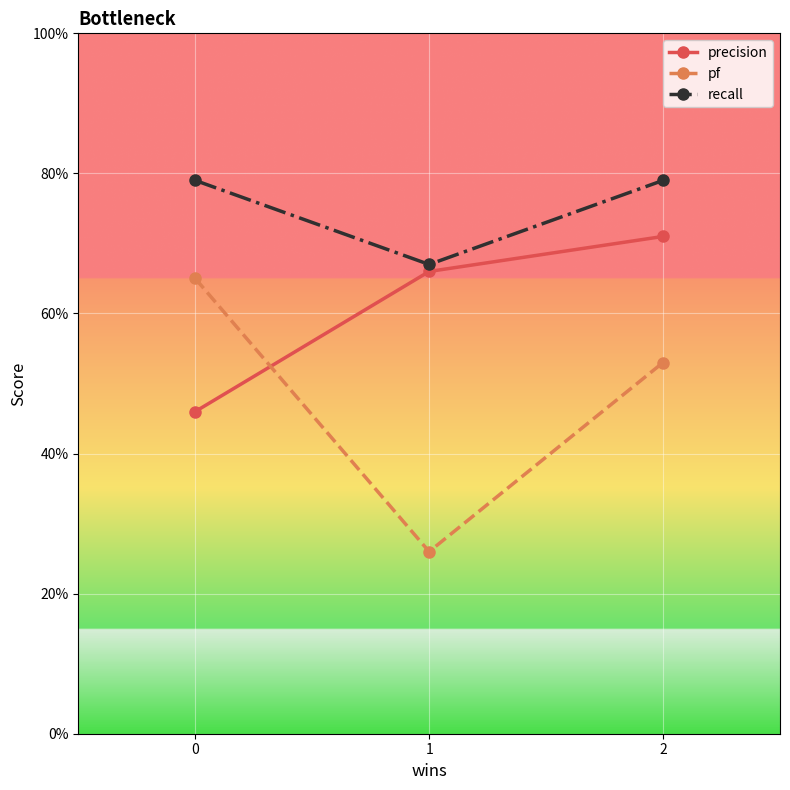

Does the chart display data point markers on the line(s)?

Yes